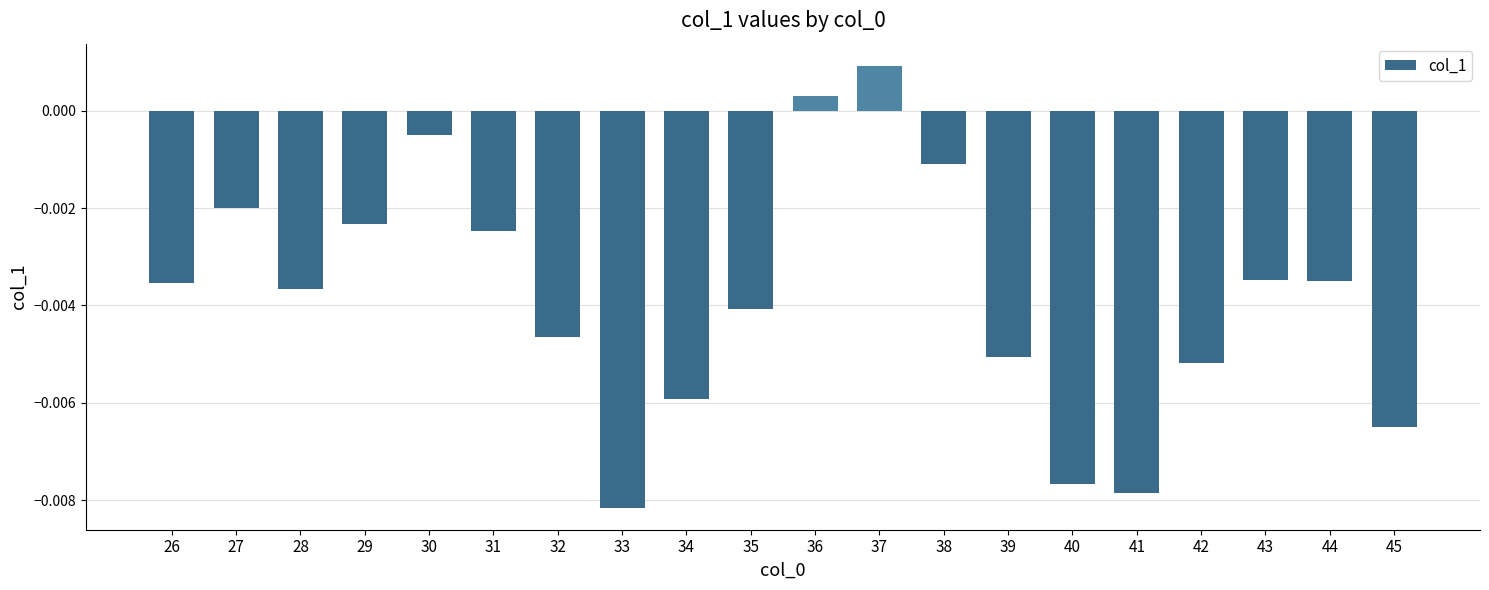

Which category has the lowest value across all series?

33